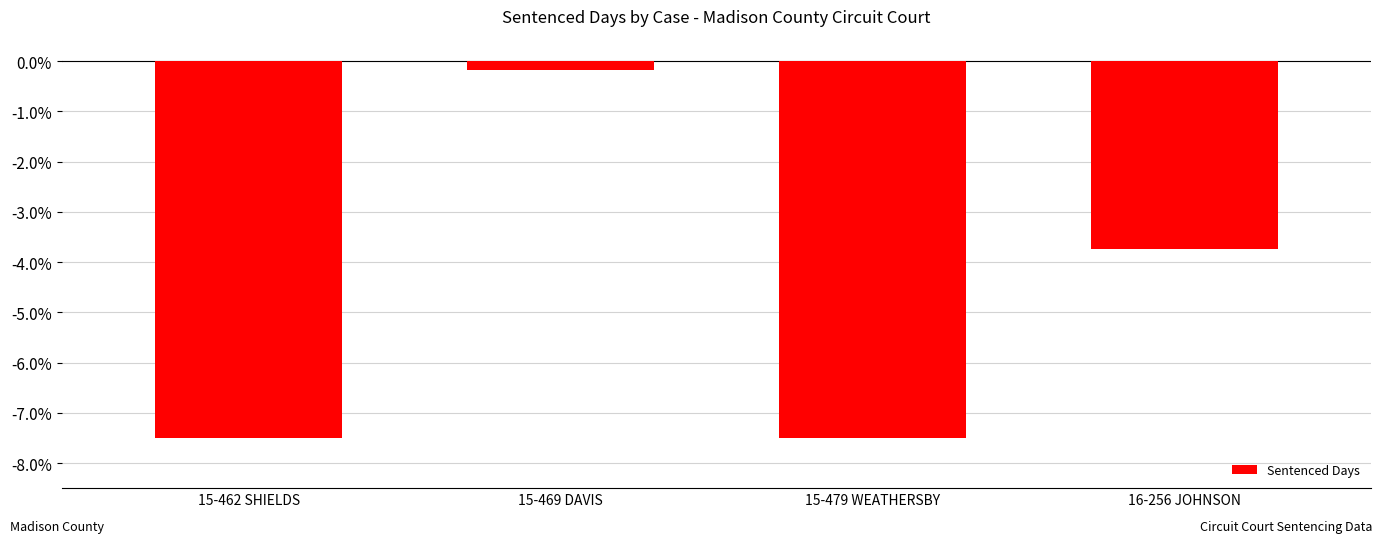

The chart shows a value of -5.0 at 16-256 JOHNSON. True or false?

False